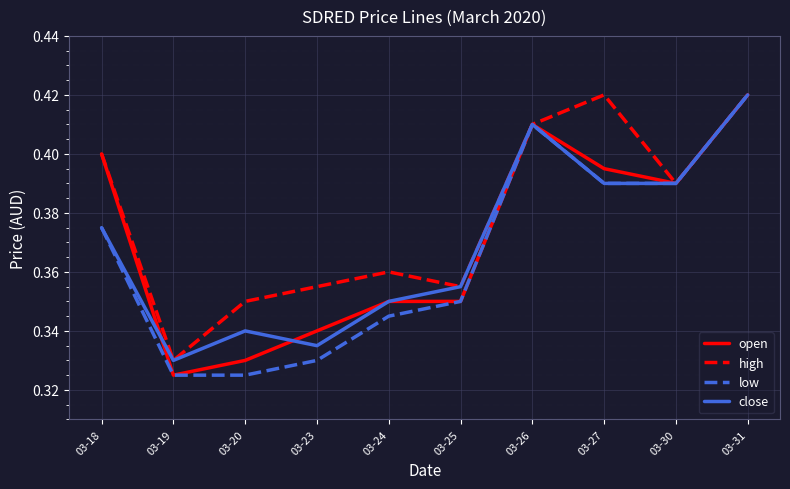

How many lines are shown in the chart?

4